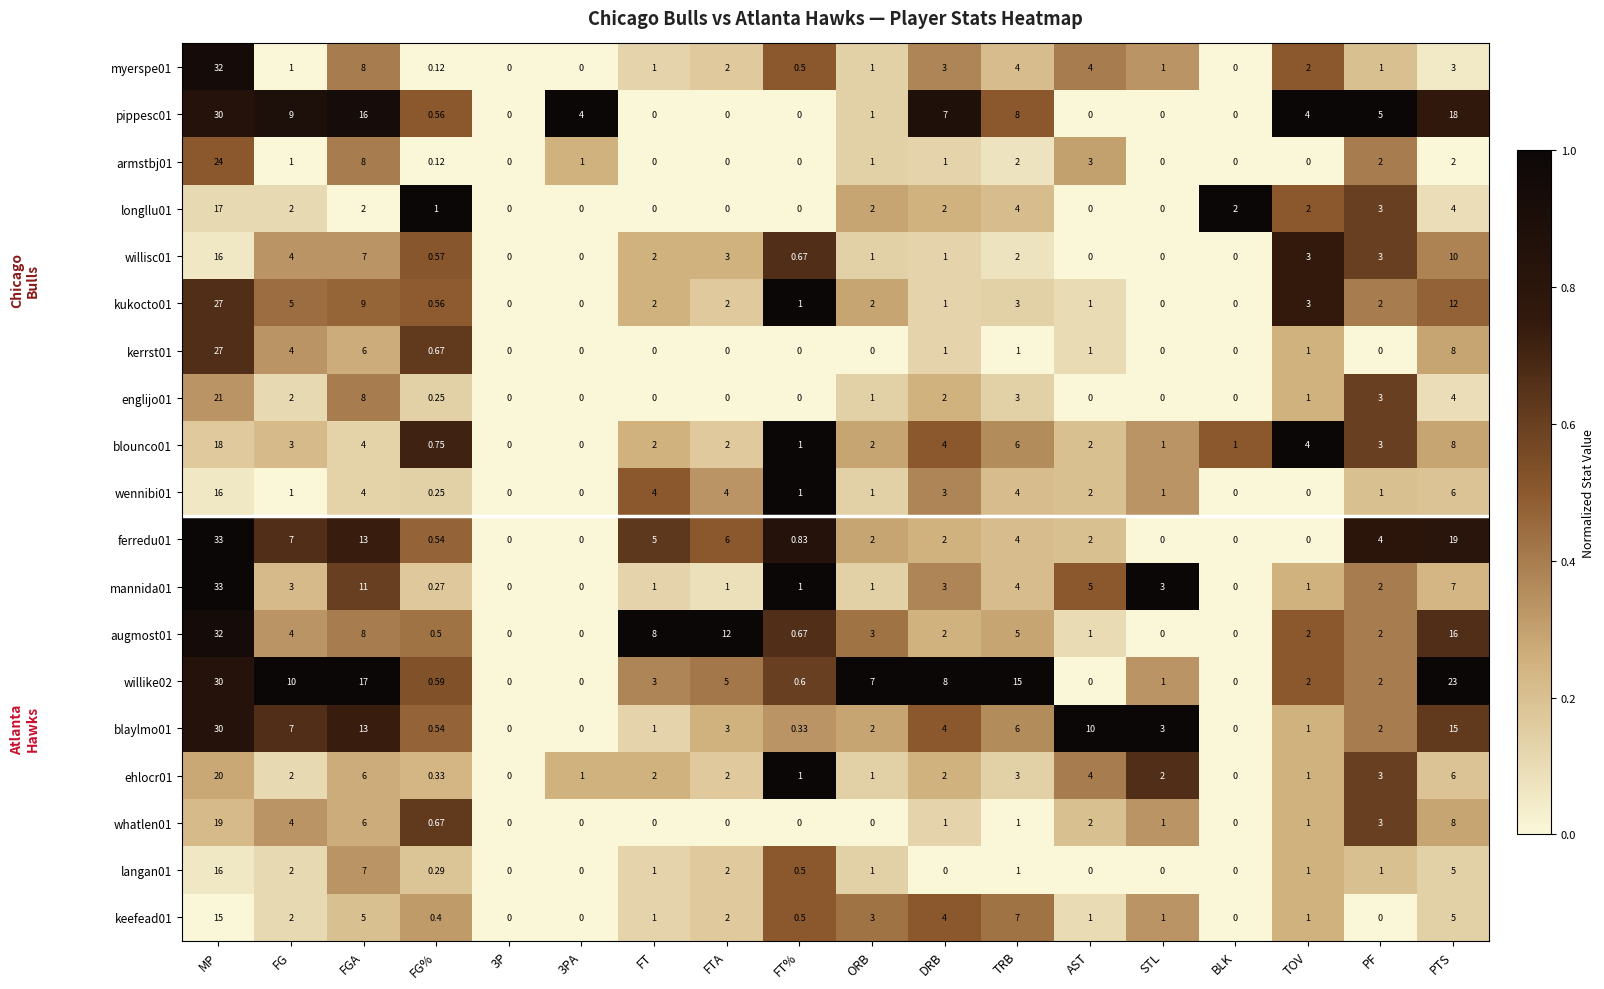

Where does the willisc01 series first go above 2?

MP